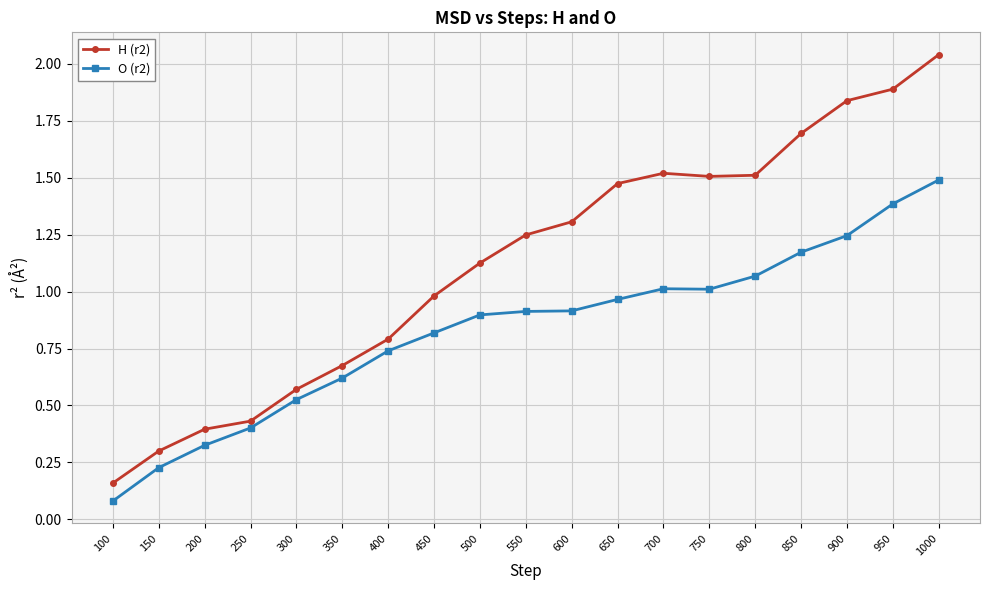

Rank the series by their average value, from highest to lowest.

H (r2), O (r2)